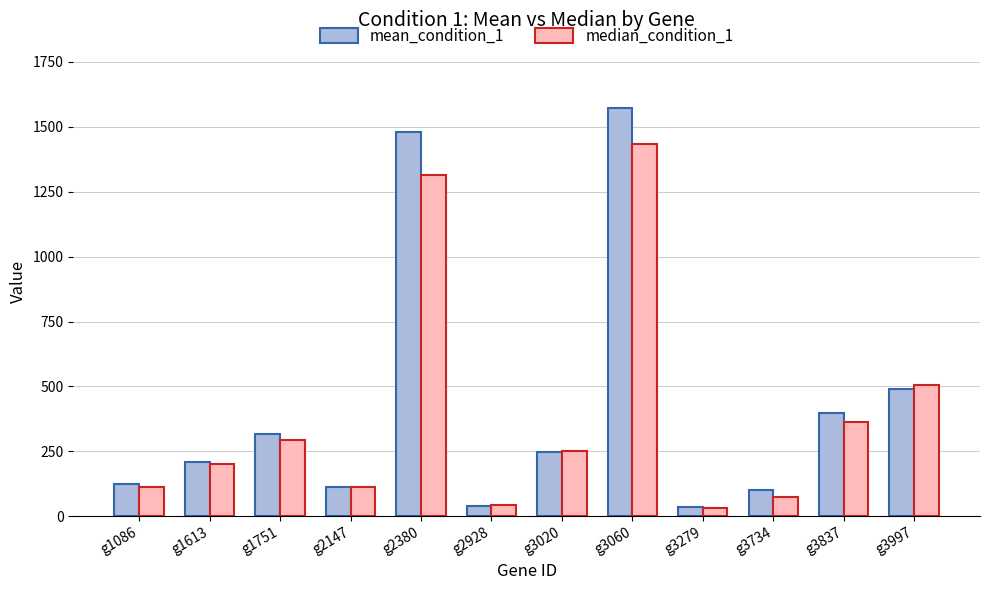

True or false: mean_condition_1 has a value of 532.7 at g1751.

False